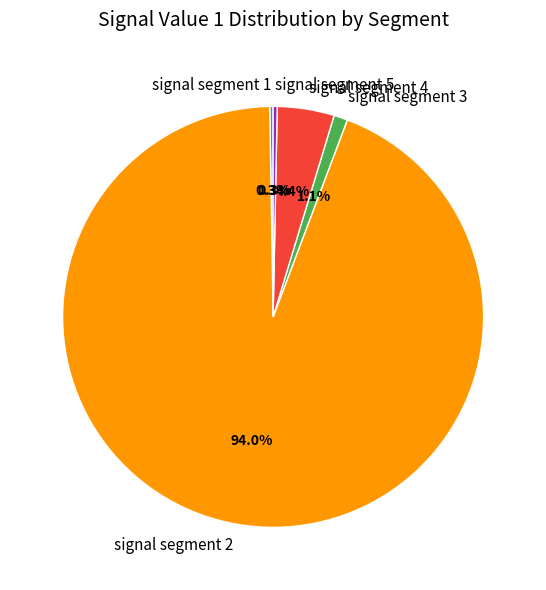

Which slice represents more than half of the pie?

signal segment 2